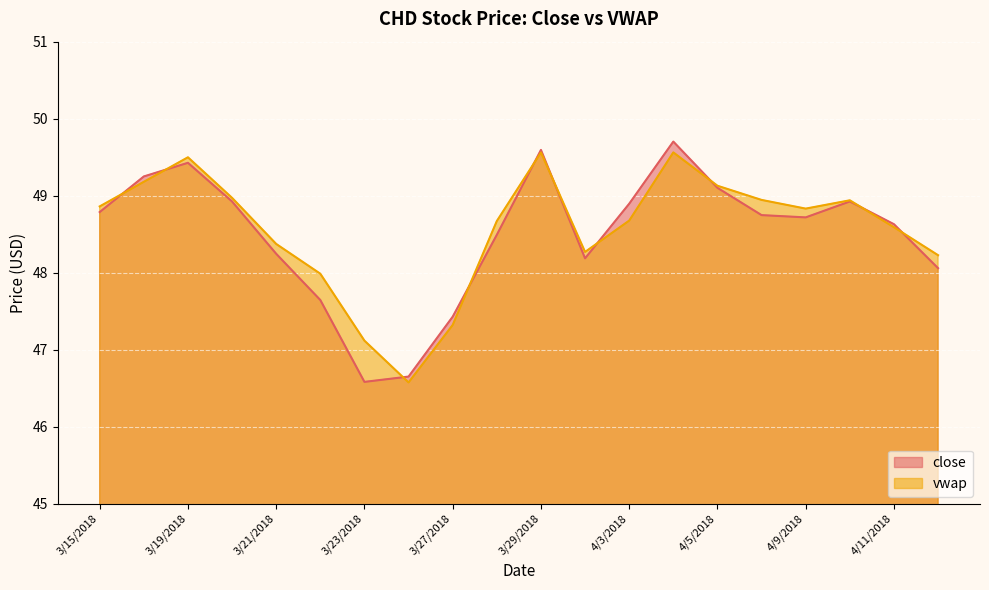

Which category has the lowest value across all series?

3/26/2018